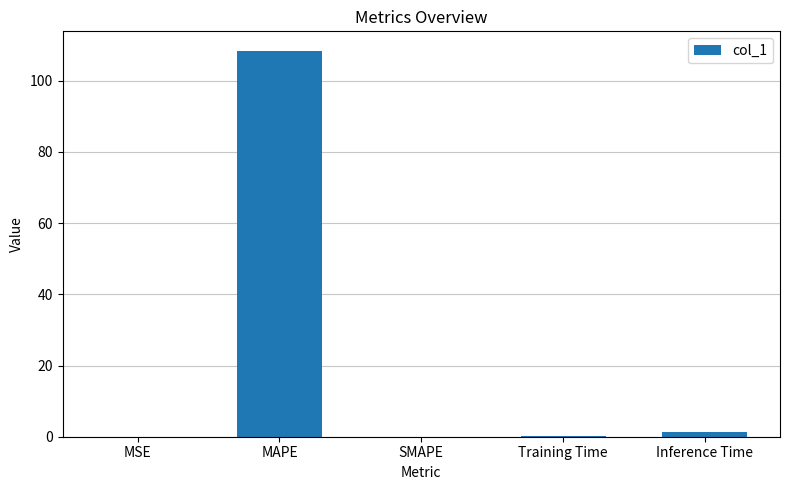

Does the chart contain stacked bars?

No